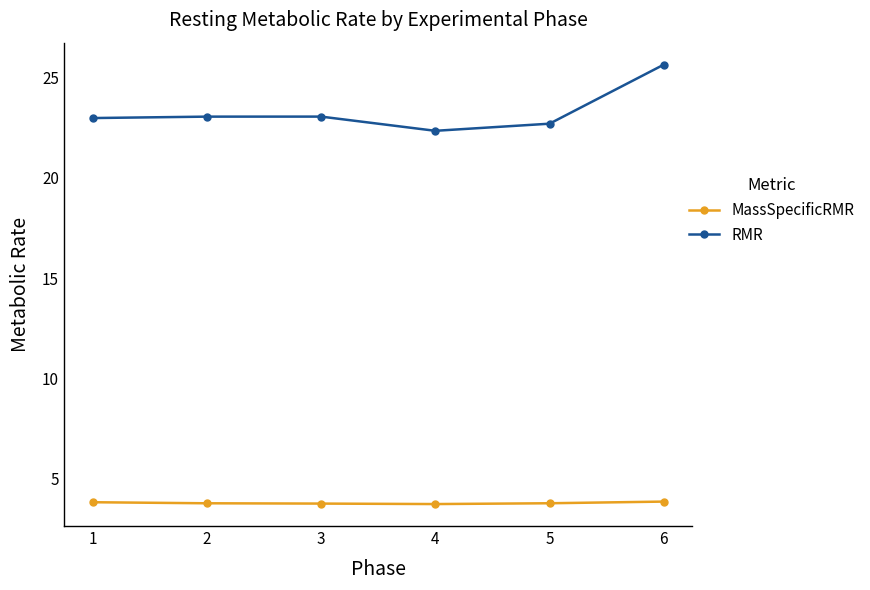

The value of MassSpecificRMR at 1 is 6.6. True or false?

False